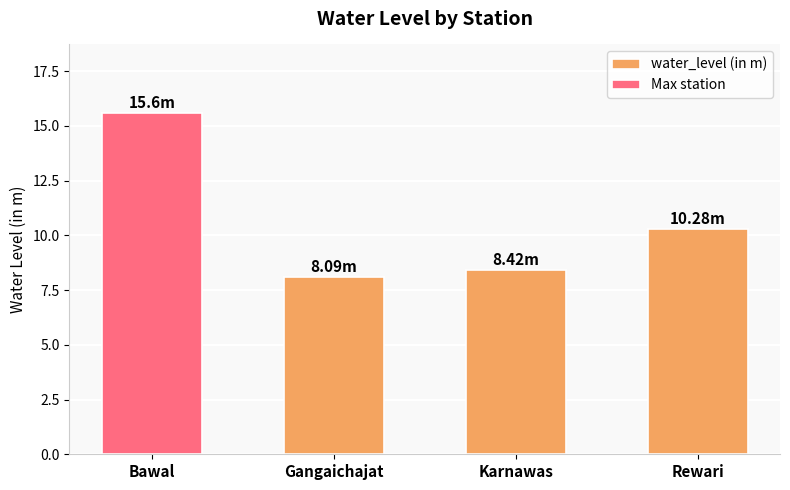

Which label corresponds to the smallest value in the chart?

Gangaichajat